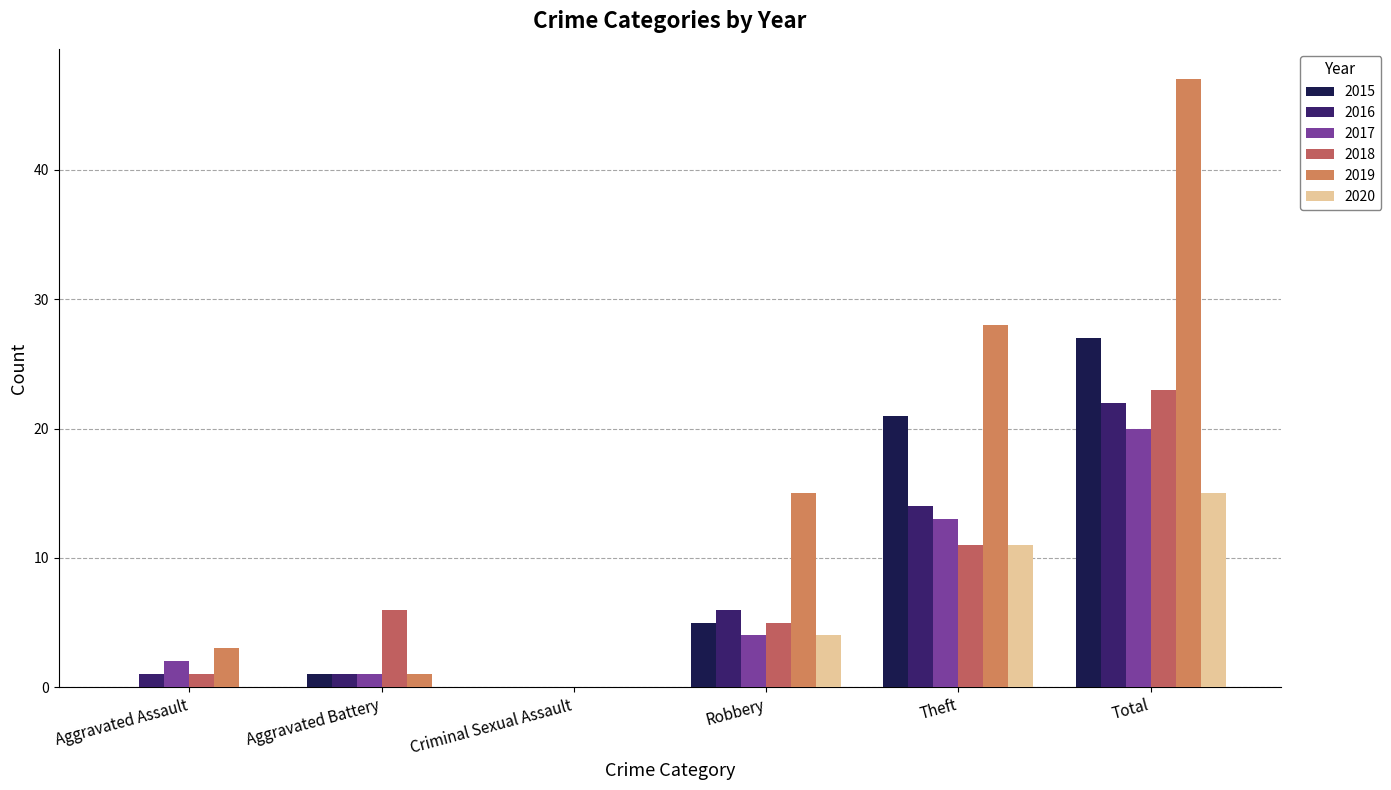

Is the value of 2017 at Robbery greater than the value of 2015 at Total?

No